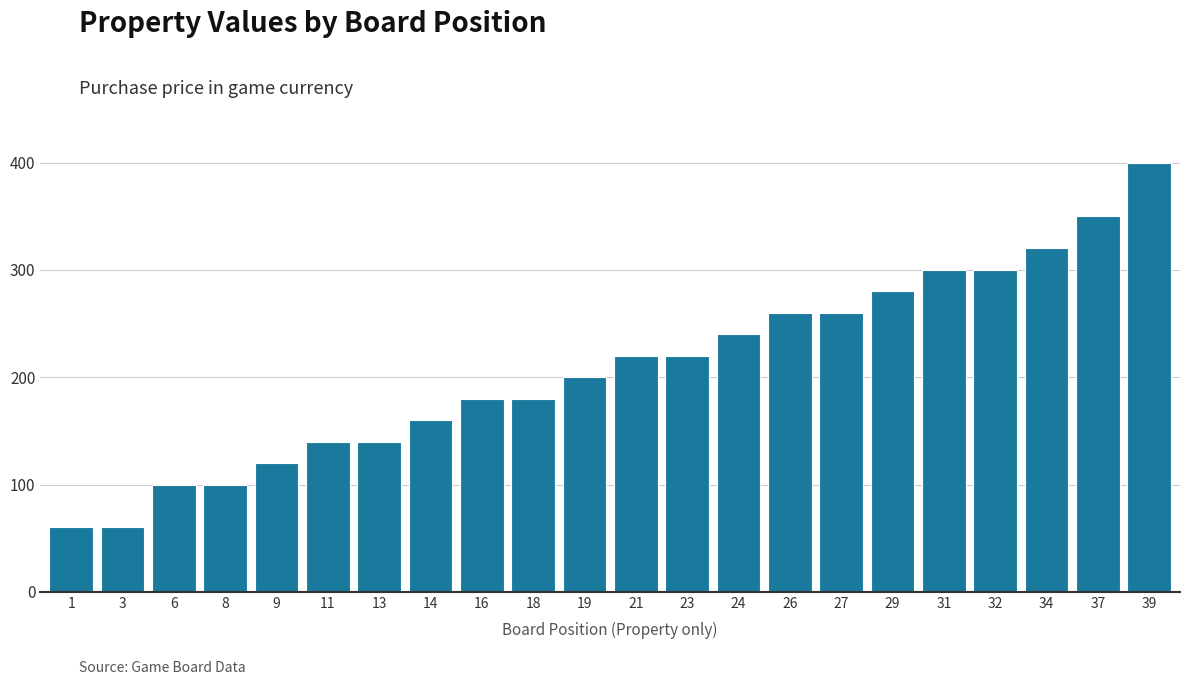

Reading left to right, extract all data points from this chart.

60	60	100	100	120	140	140	160	180	180	200	220	220	240	260	260	280	300	300	320	350	400